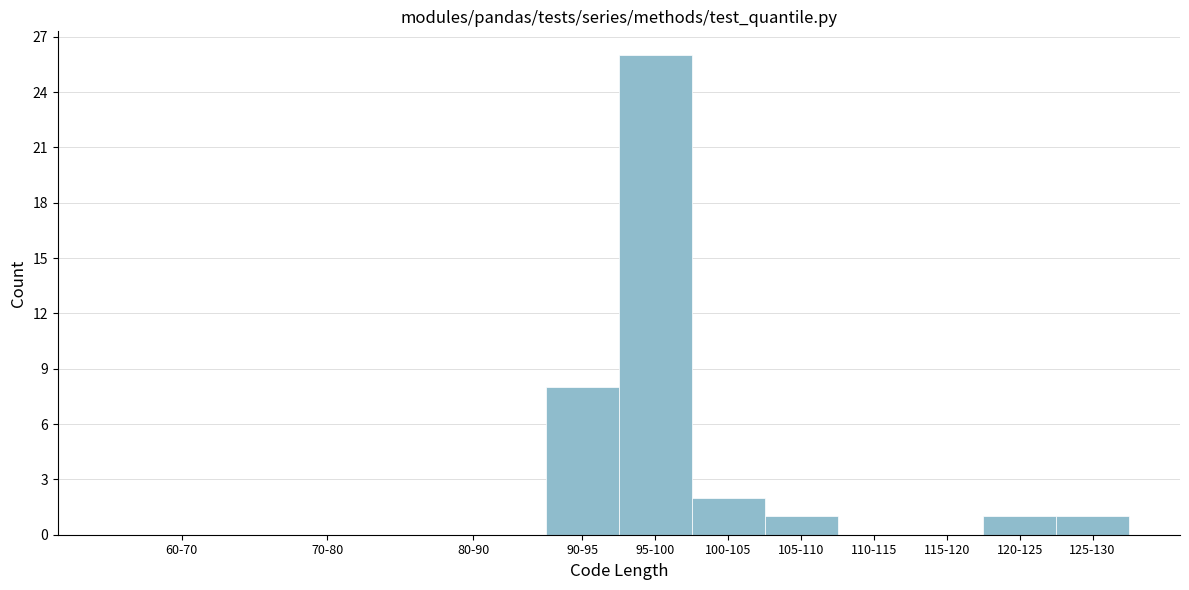

Reading left to right, what are all the values shown in this chart?

60-70=0	70-80=0	80-90=0	90-95=8	95-100=26	100-105=2	105-110=1	110-115=0	115-120=0	120-125=1	125-130=1